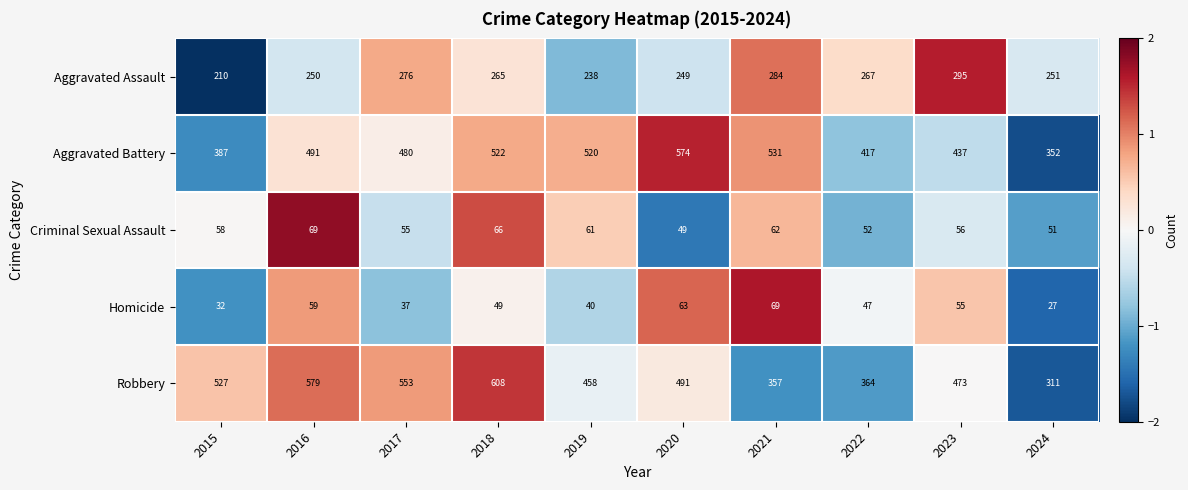

Rank the categories by Criminal Sexual Assault value from highest to lowest.

2016, 2018, 2021, 2019, 2015, 2023, 2017, 2022, 2024, 2020